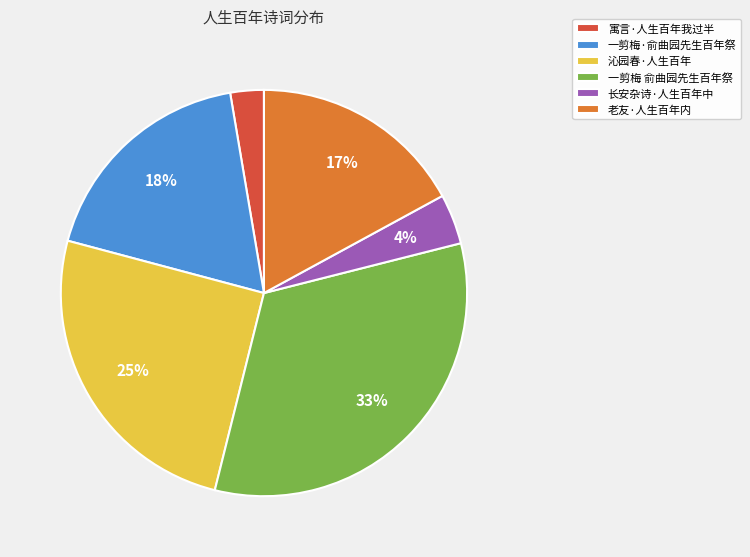

Does 长安杂诗·人生百年中 represent more than half of the total?

No